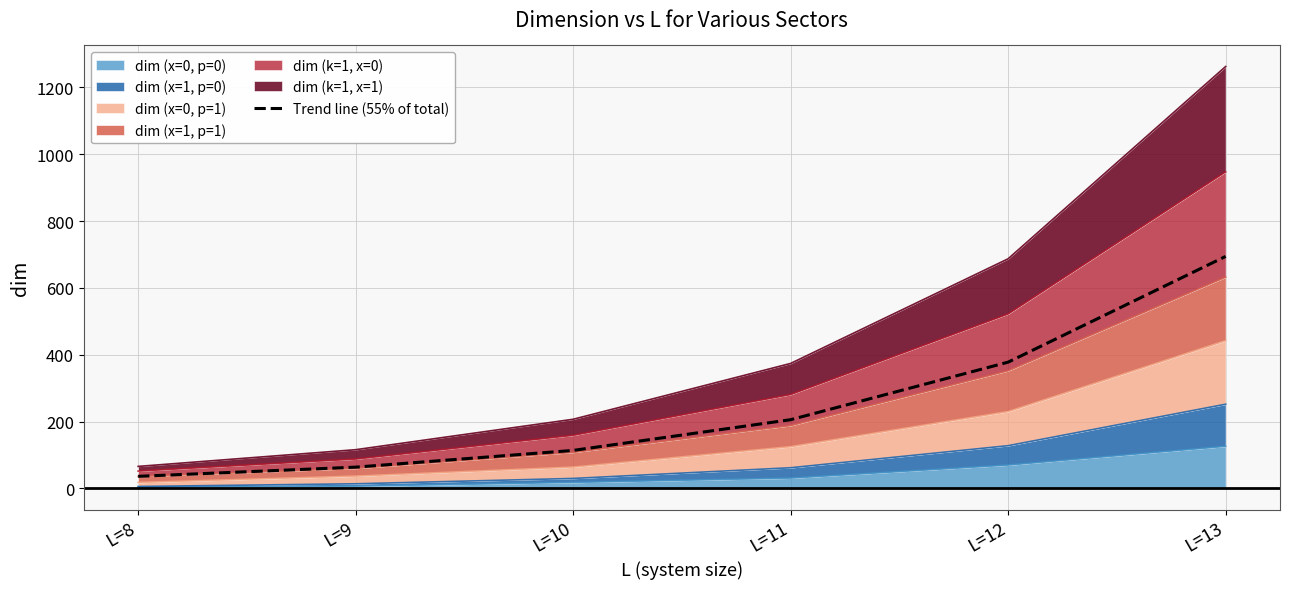

Reading left to right, extract all data points from this chart.

L=8=36.3	L=9=63.8	L=10=113.9	L=11=205.7	L=12=377.9	L=13=694.1